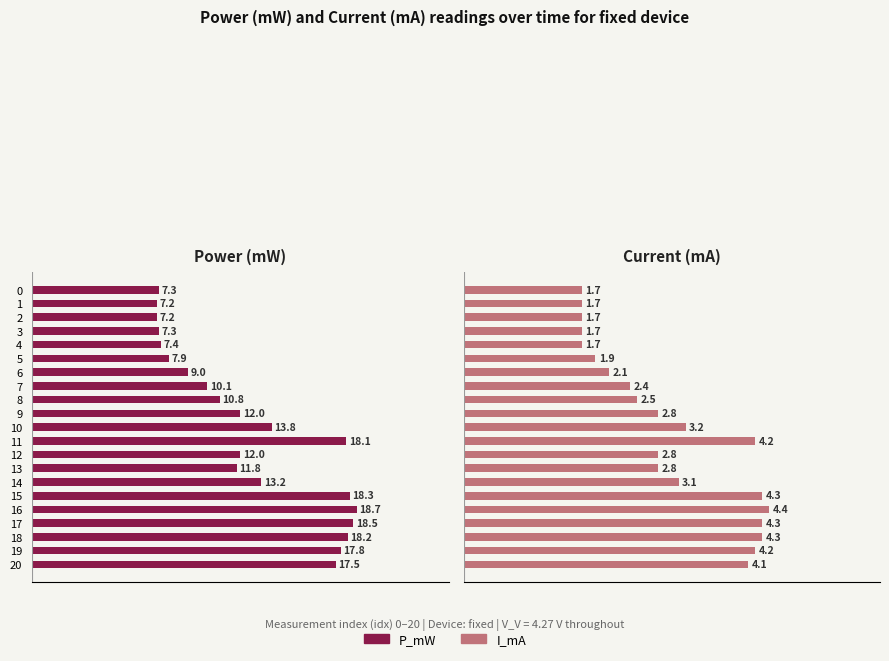

At which category is the sum across all series the highest?

16